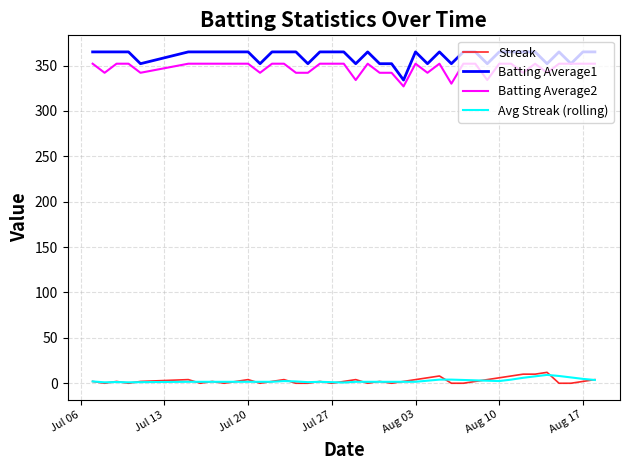

What is the highest value of the Avg Streak (rolling) series?

9.2